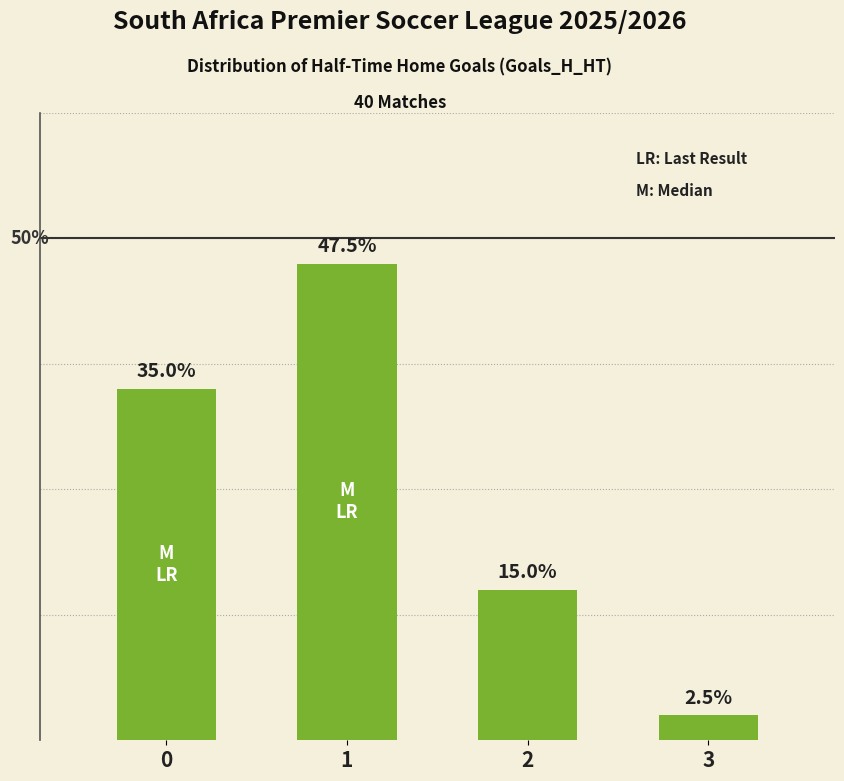

Are the bars horizontal?

No